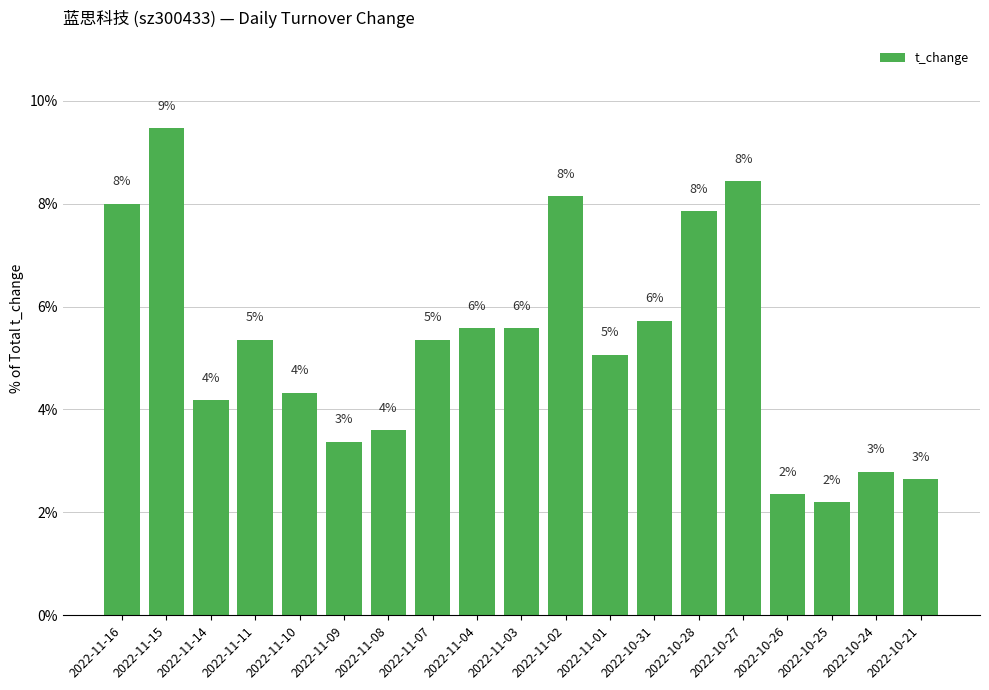

Are the bars horizontal?

No